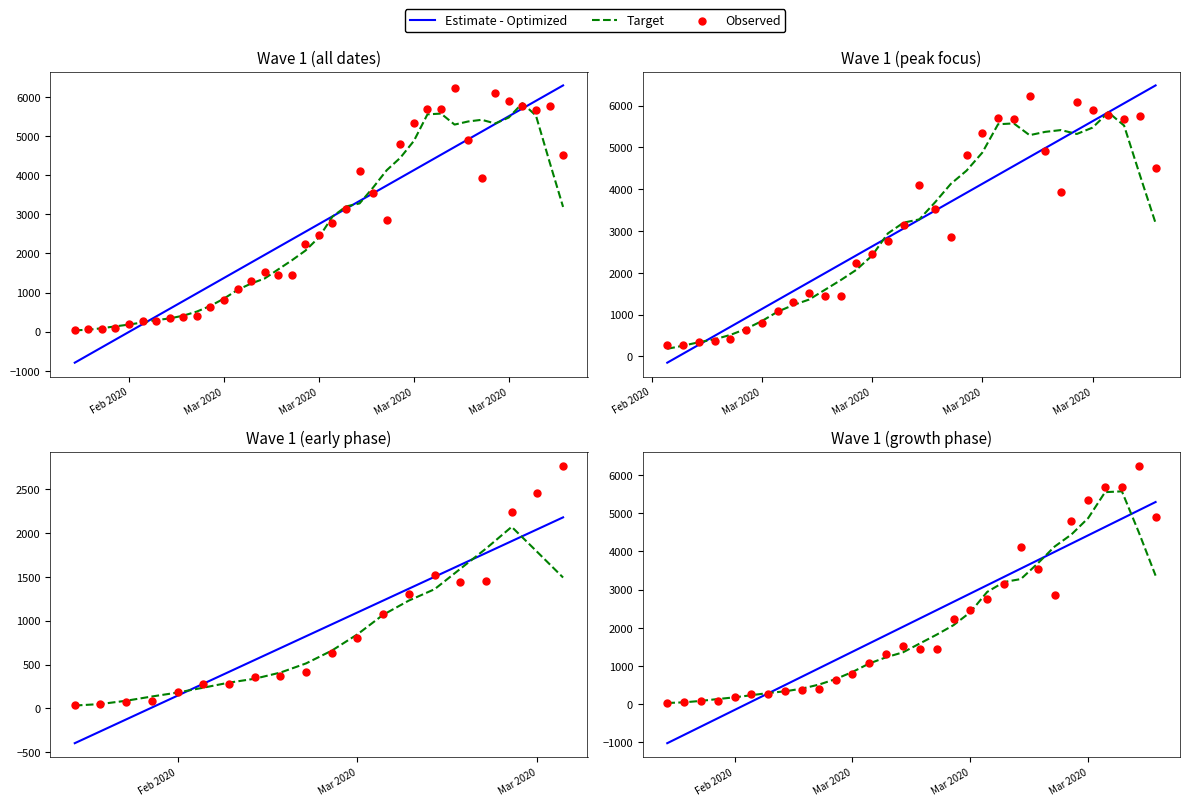

Which series reaches the minimum Y coordinate?

Estimate - Optimized